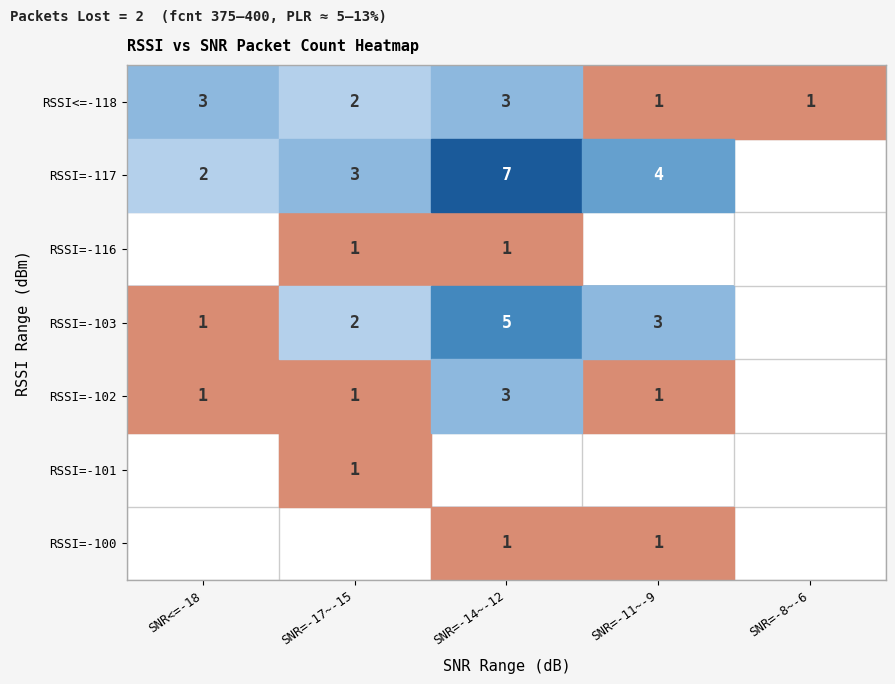

What is the difference between the highest and lowest values at SNR=-11~-9?

4